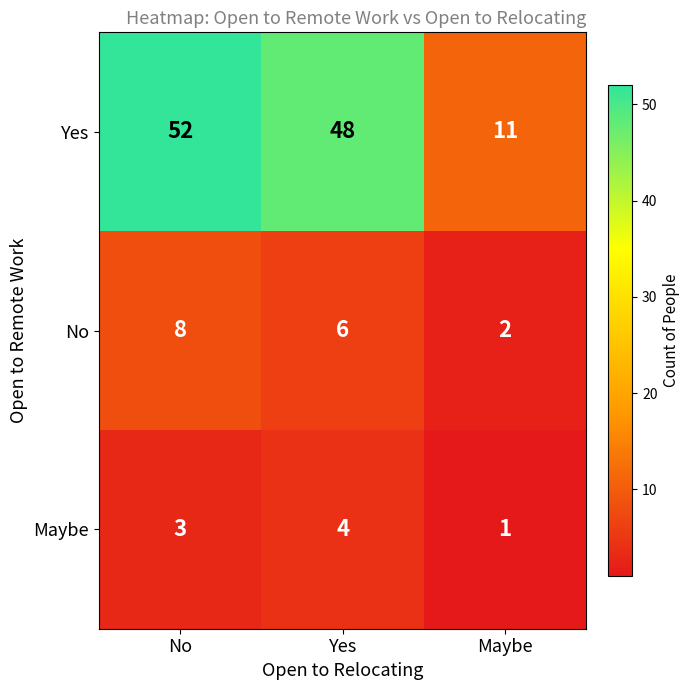

True or false: Maybe has a value of 4 at Yes.

True